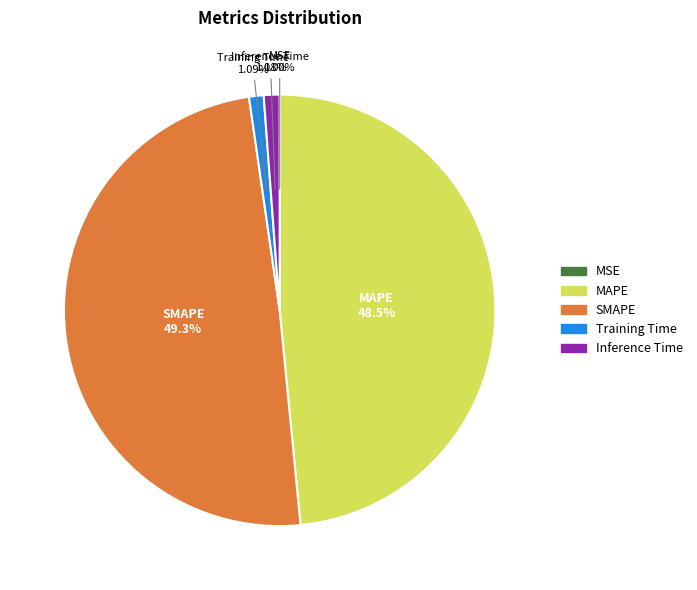

What is the ratio of the value at MAPE to the value at SMAPE?

1.0